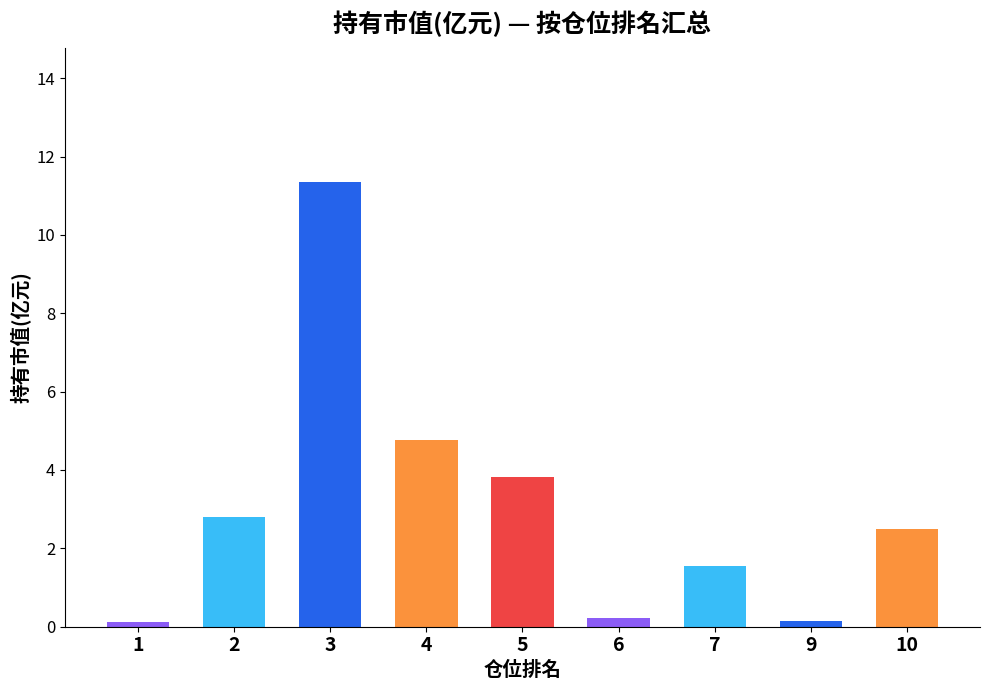

What is the smallest value displayed?

0.1